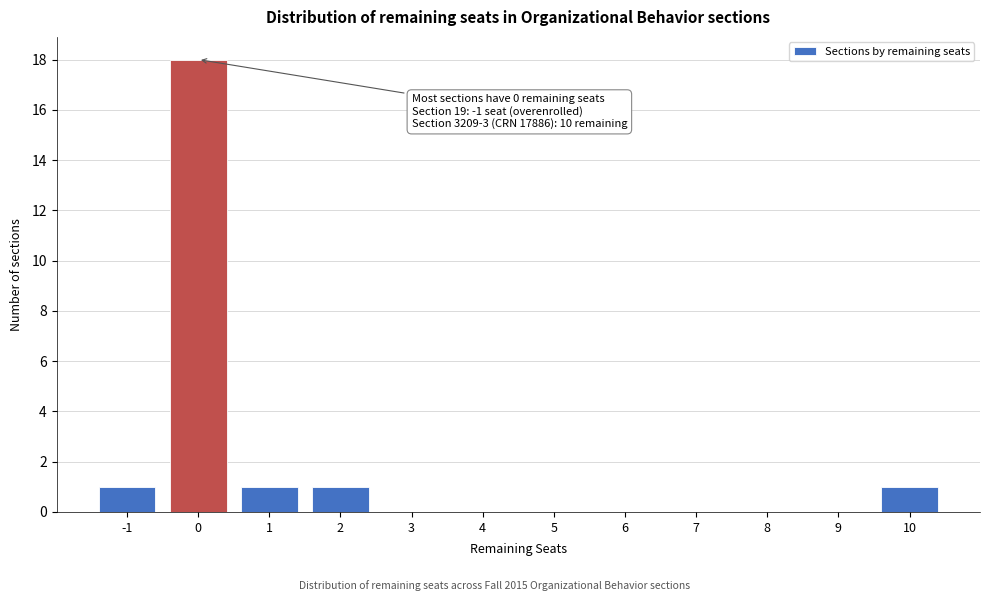

Which range on the x-axis has the tallest bar?

-0.5 to 0.5